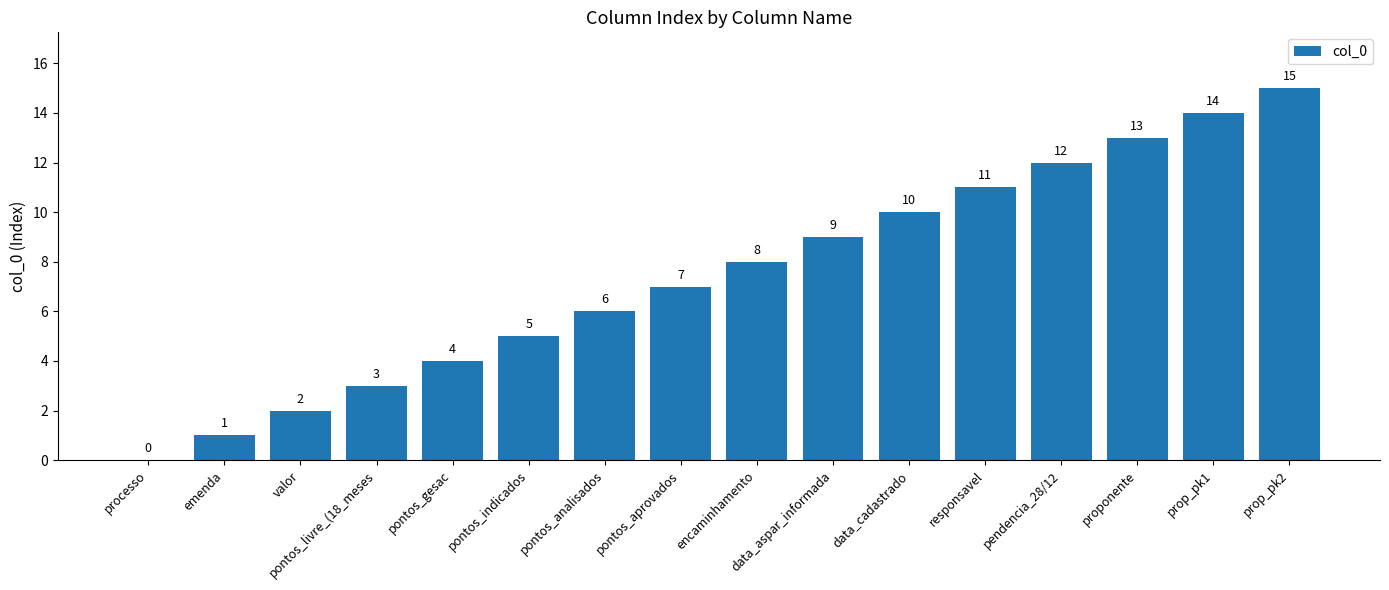

The chart shows a value of 3 at pendencia_28/12. True or false?

False